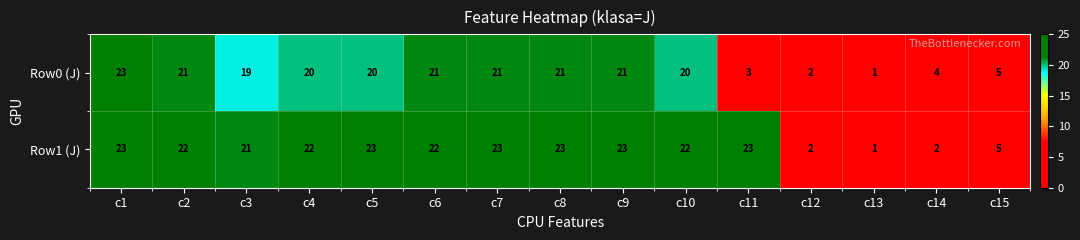

Reading left to right, what are all the values shown in this chart?

Row0 (J): 23	21	19	20	20	21	21	21	21	20	3	2	1	4	5
Row1 (J): 23	22	21	22	23	22	23	23	23	22	23	2	1	2	5